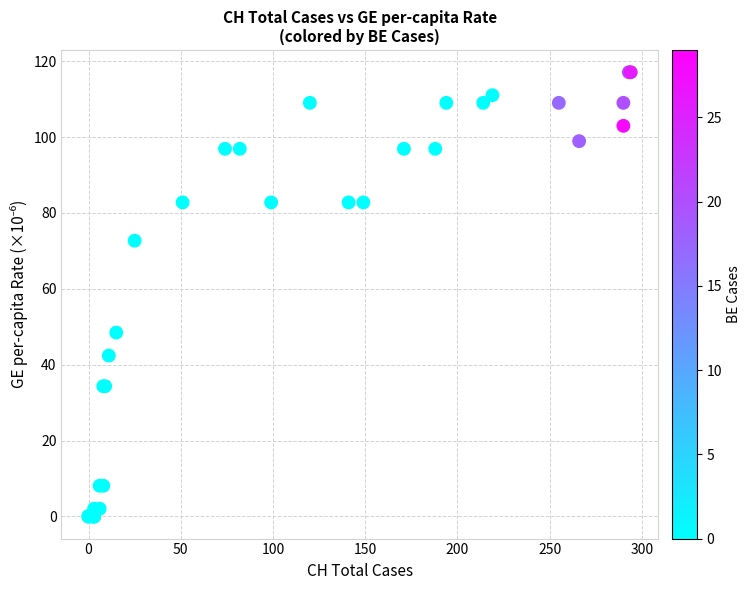

What Y value in the scatter plot is closest to 58?

48.5